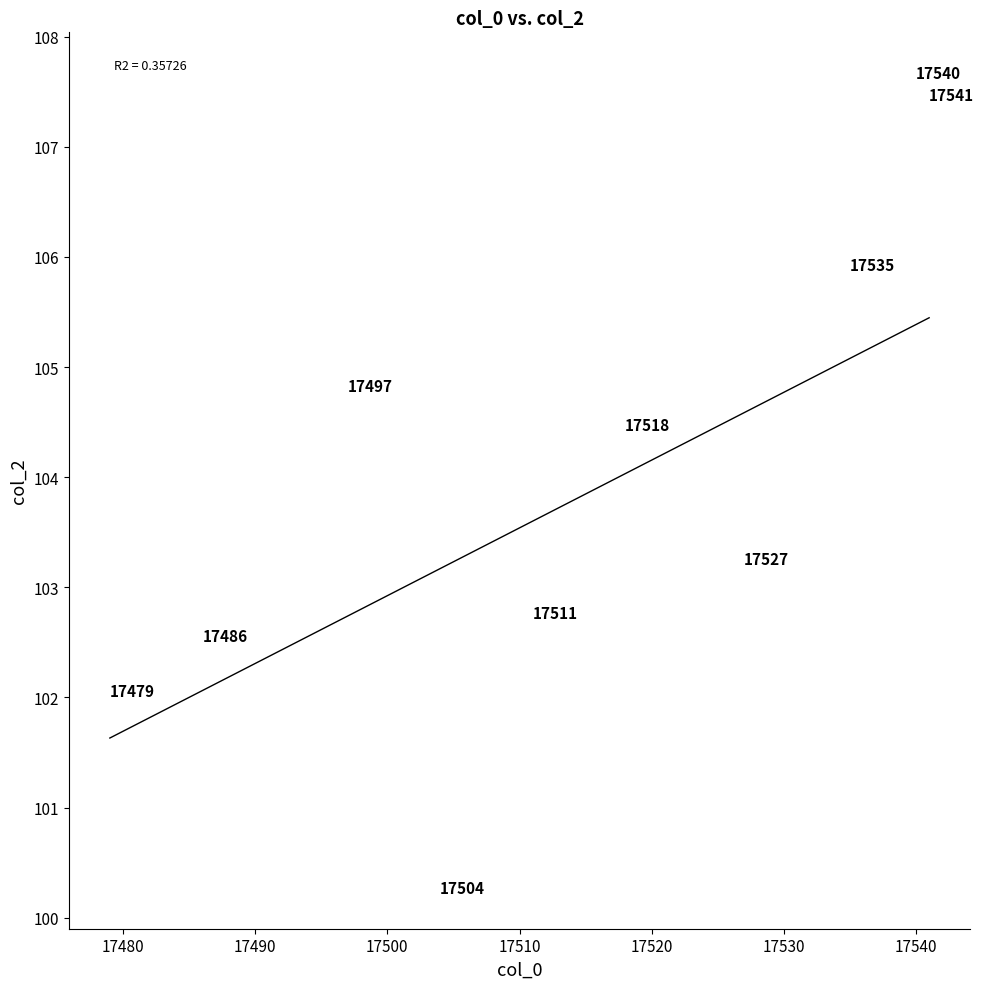

What is the range of X values (max minus min)?

62.0